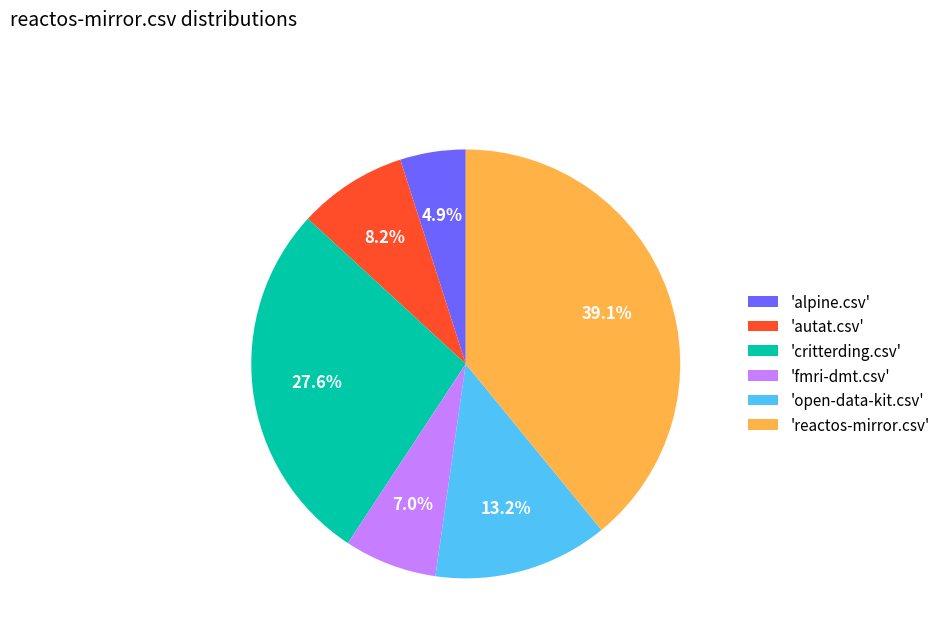

What percentage is NOT represented by 'open-data-kit.csv'?

86.8%